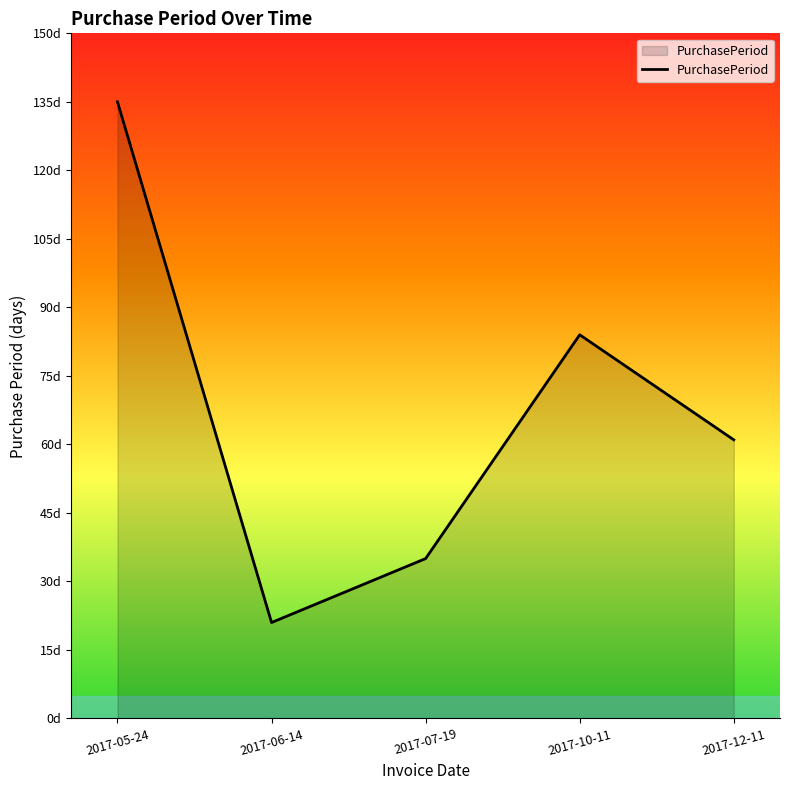

What is the minimum value shown in the chart?

21